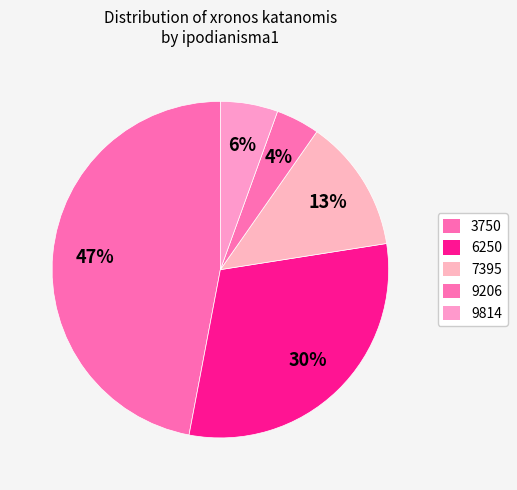

How many slices are in this pie chart?

5